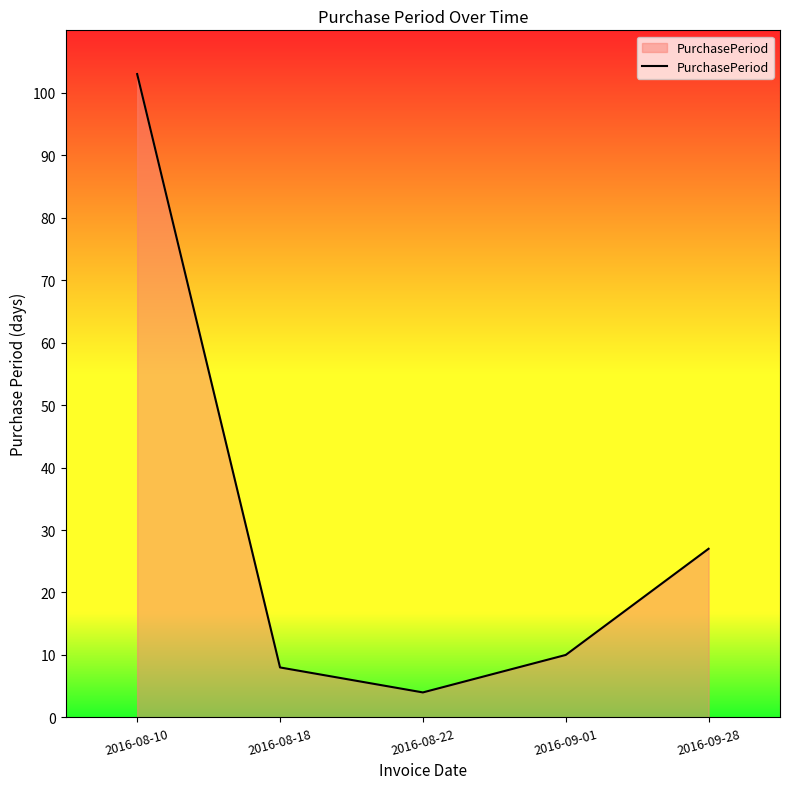

At which category does the chart reach its peak across all series?

2016-08-10